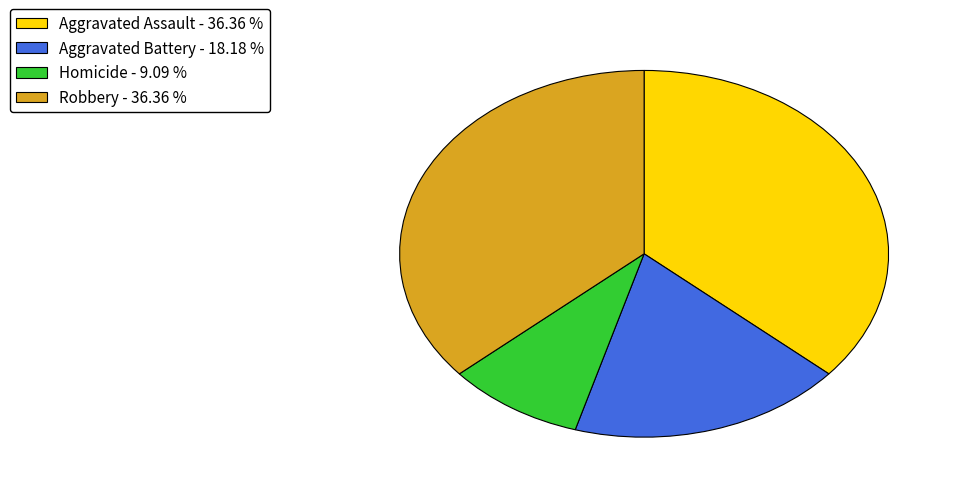

What is the ratio of the value at Robbery - 36.36 % to the value at Homicide - 9.09 %?

4.0